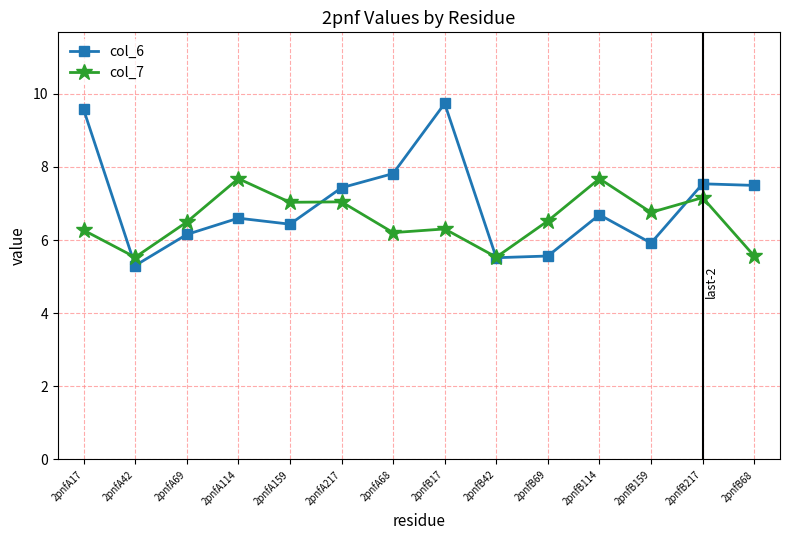

How many data points in col_6 are less than 6?

4